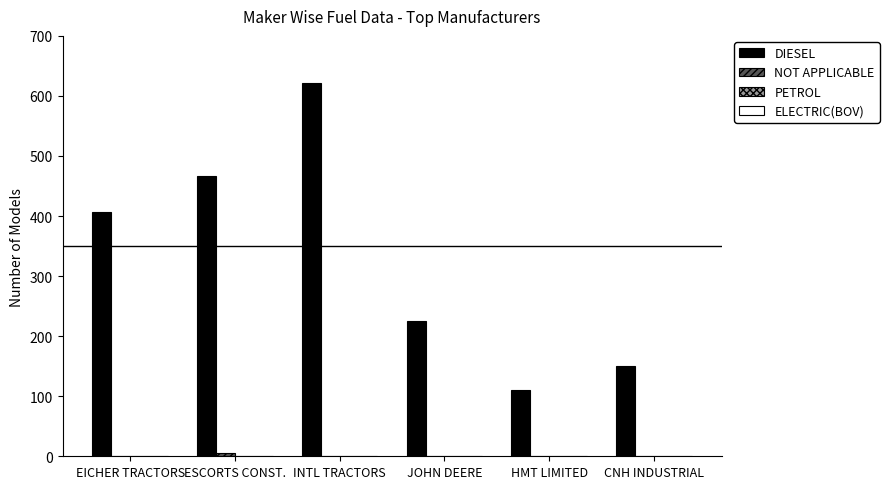

What is the difference between the DIESEL values at EICHER TRACTORS and CNH INDUSTRIAL?

257